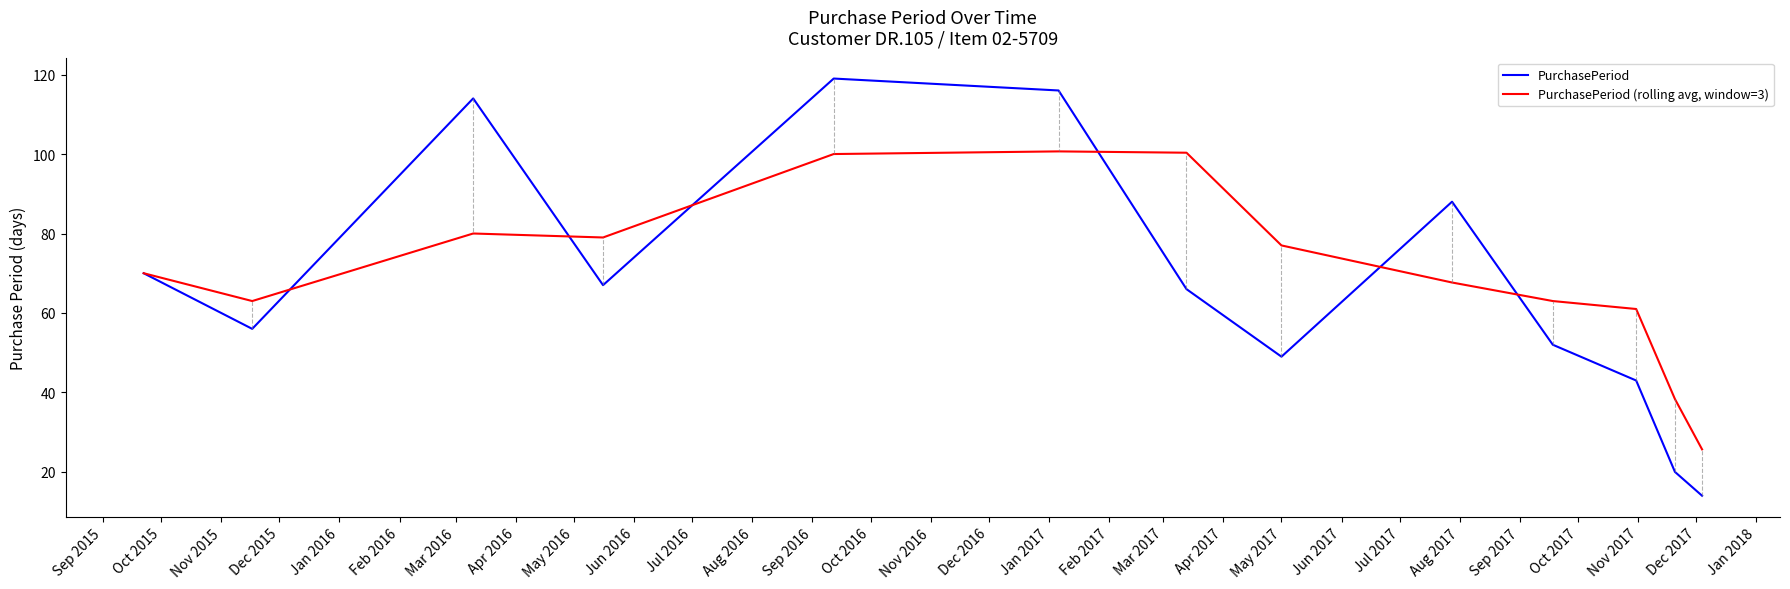

Which series has the largest range (max minus min)?

PurchasePeriod